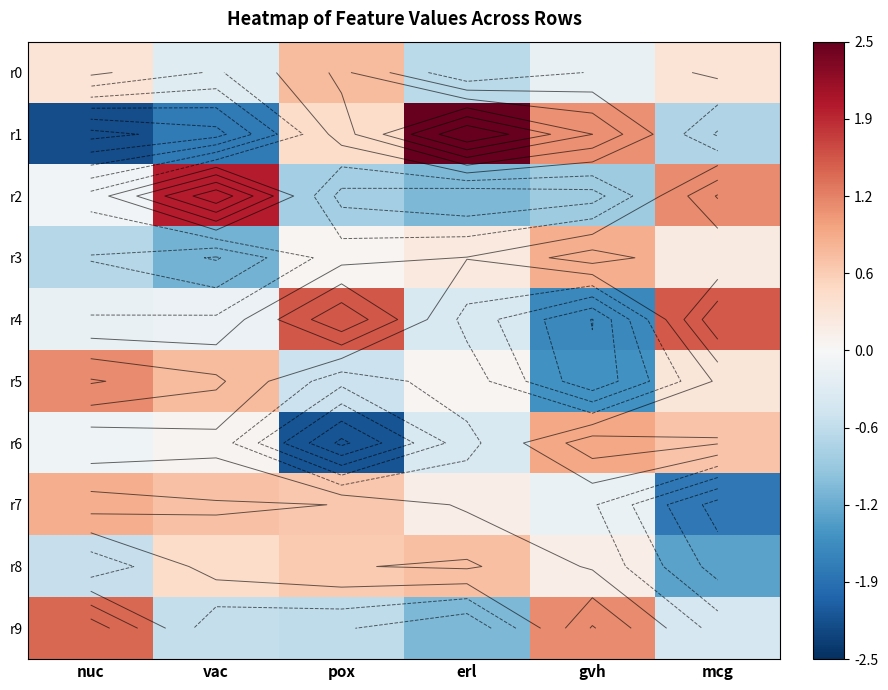

Which series has the largest range (max minus min)?

r1